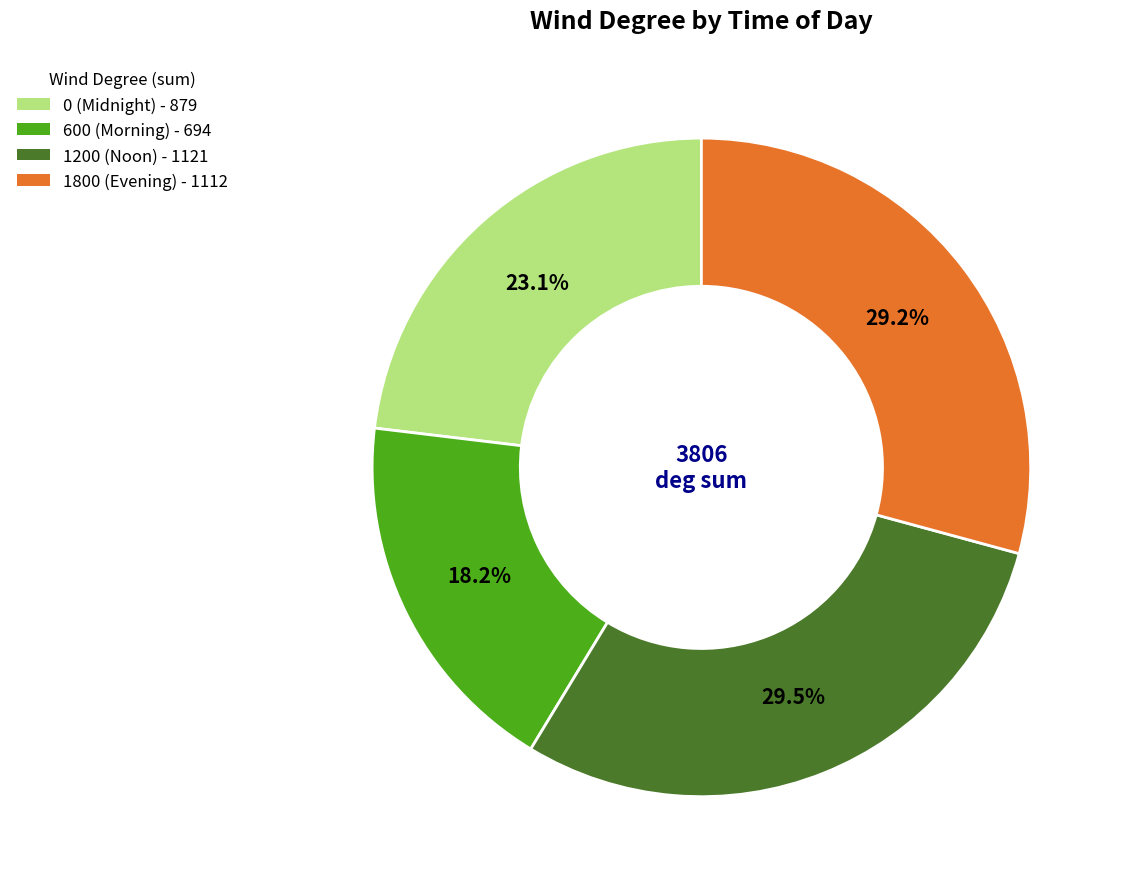

Does any single category account for the majority?

No